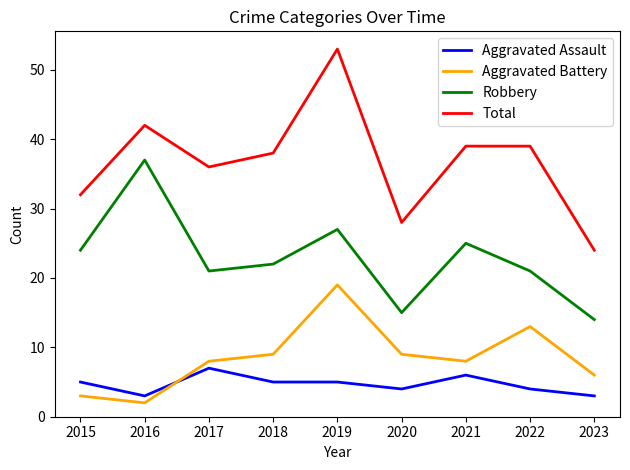

Is the value of Aggravated Battery at 2016 greater than the value of Total at 2020?

No